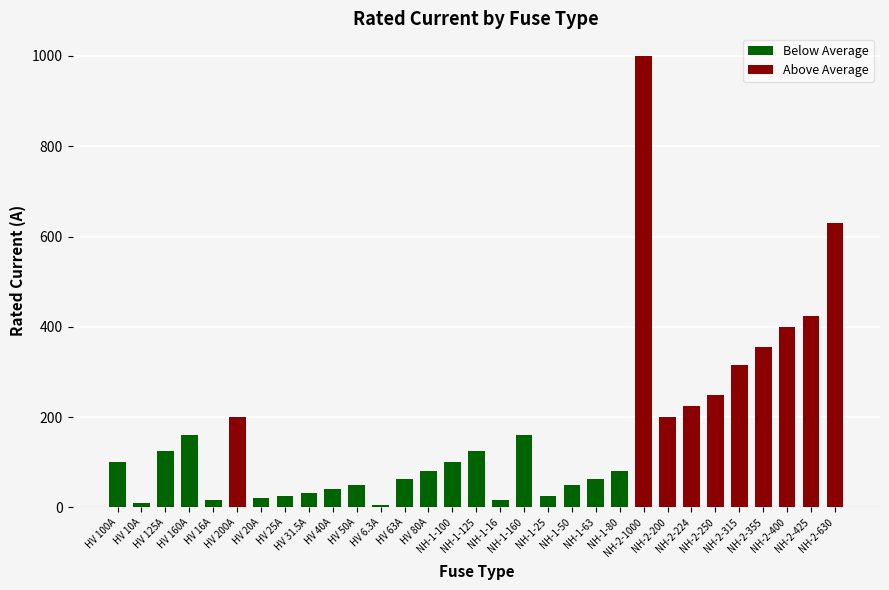

Where is the data nearest to the value 503?

NH-2-425